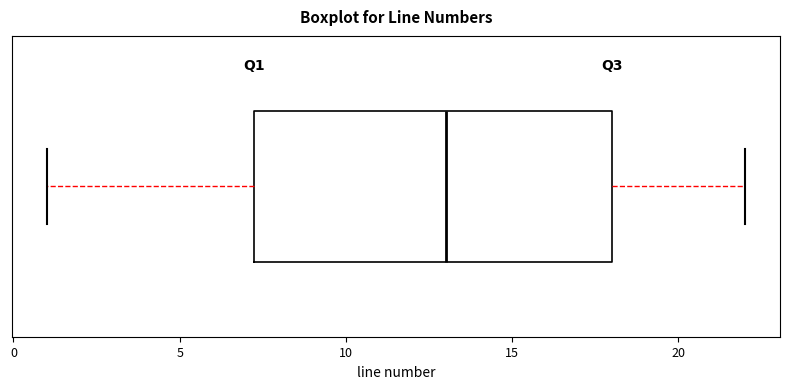

Transcribe this box plot: give where the median line is, the range the box spans, and where the two whiskers end, as read against the x-axis. The values are not printed on the chart, so give them approximately, as read against the axis.

median 13.0, box 7.5 to 18.0, whiskers 1.0 to 22.0